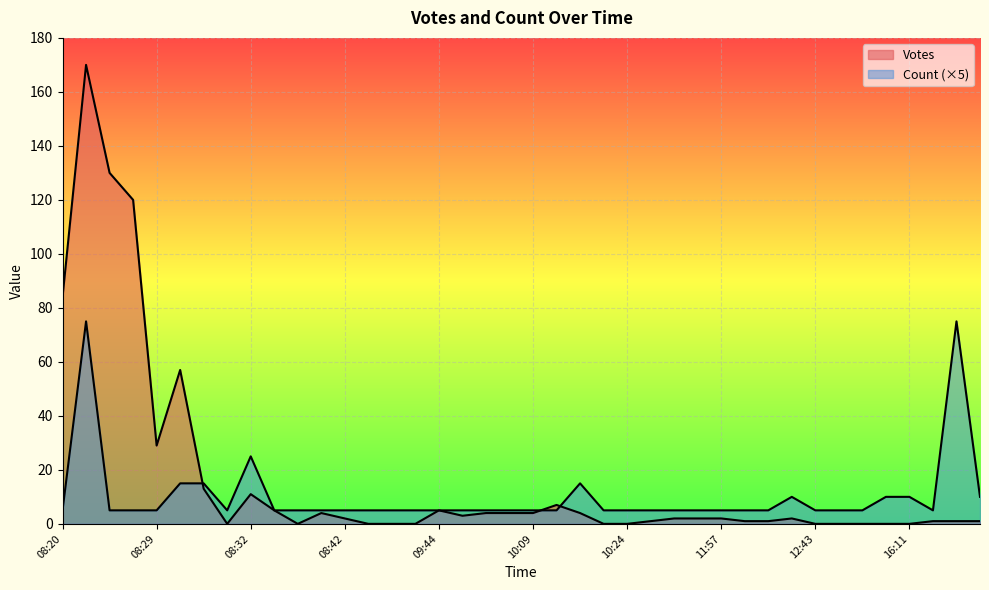

True or false: Count has a value of 5 at 11:57.

True